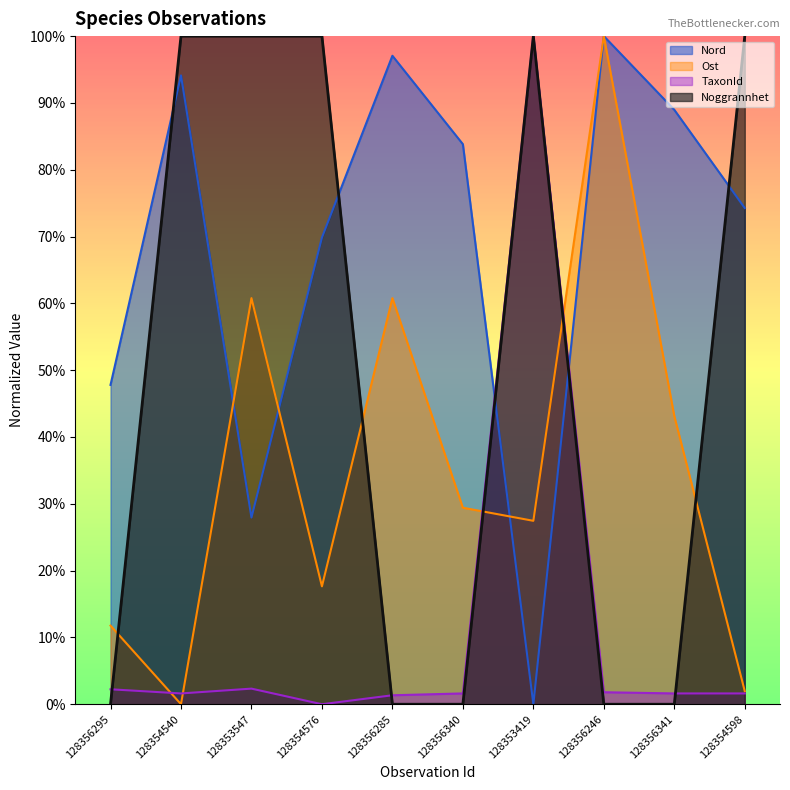

At how many categories does at least one series exceed 25?

10